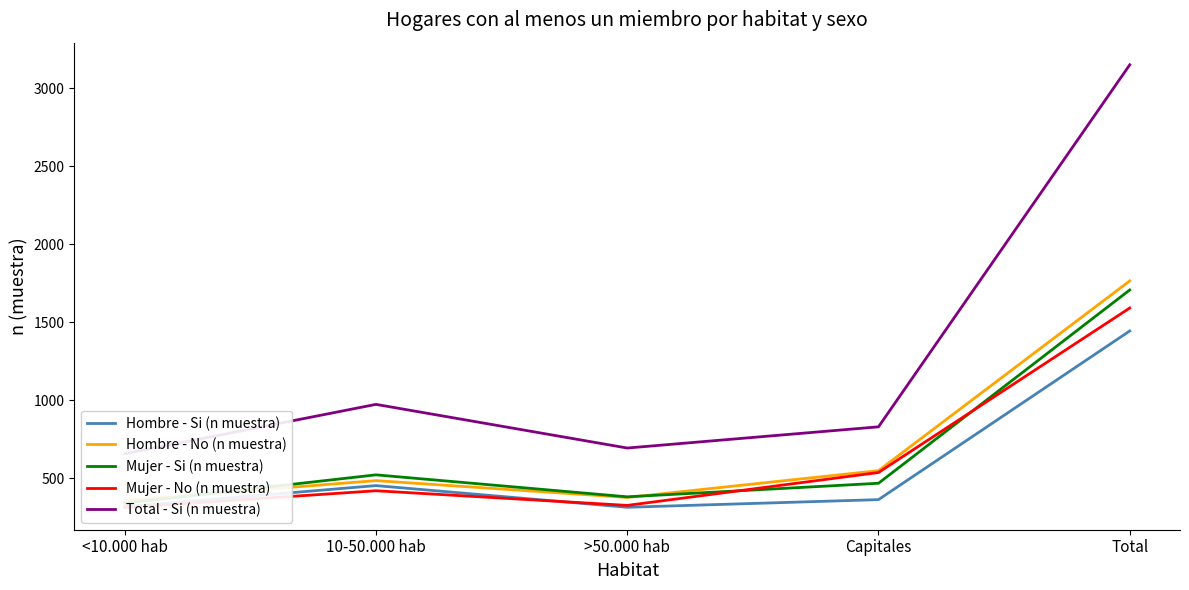

List the labels in order of Mujer - Si (n muestra) value, largest first.

Total, 10-50.000 hab, Capitales, >50.000 hab, <10.000 hab